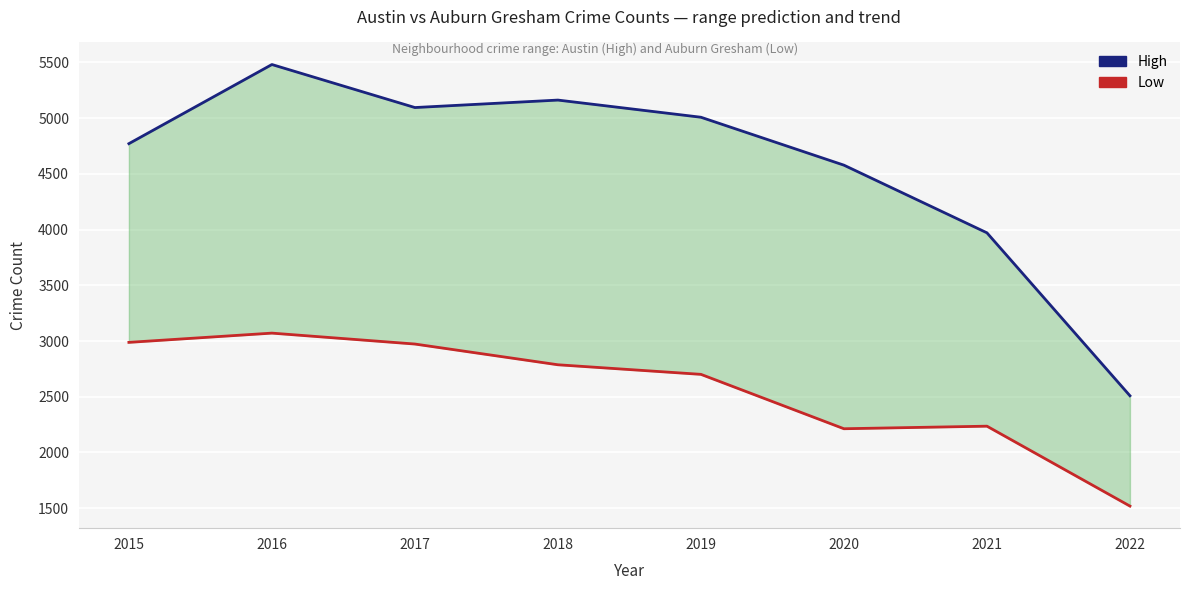

Where is Low nearest to the value 2295?

2021